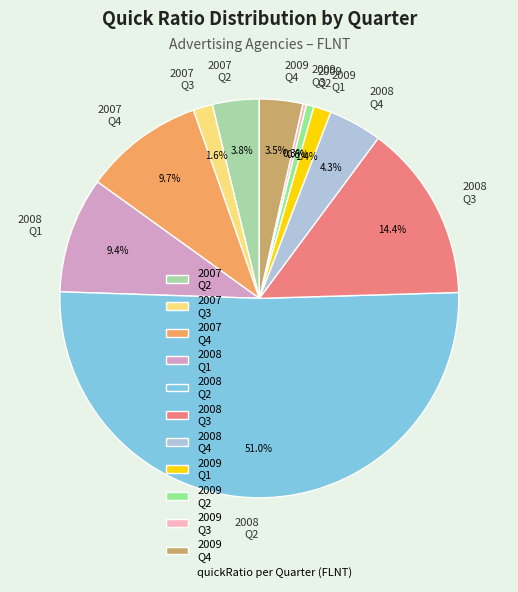

Which slice is the largest?

2008 Q2